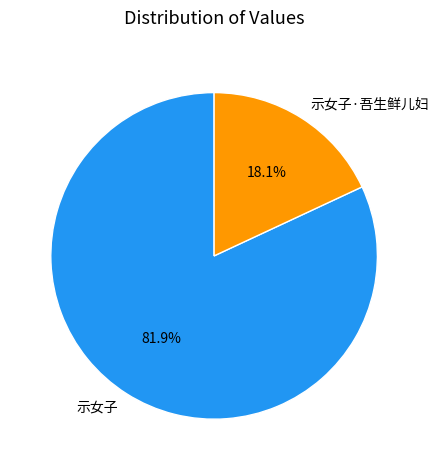

Which has a higher value, 示女子 or 示女子·吾生鲜儿妇?

示女子